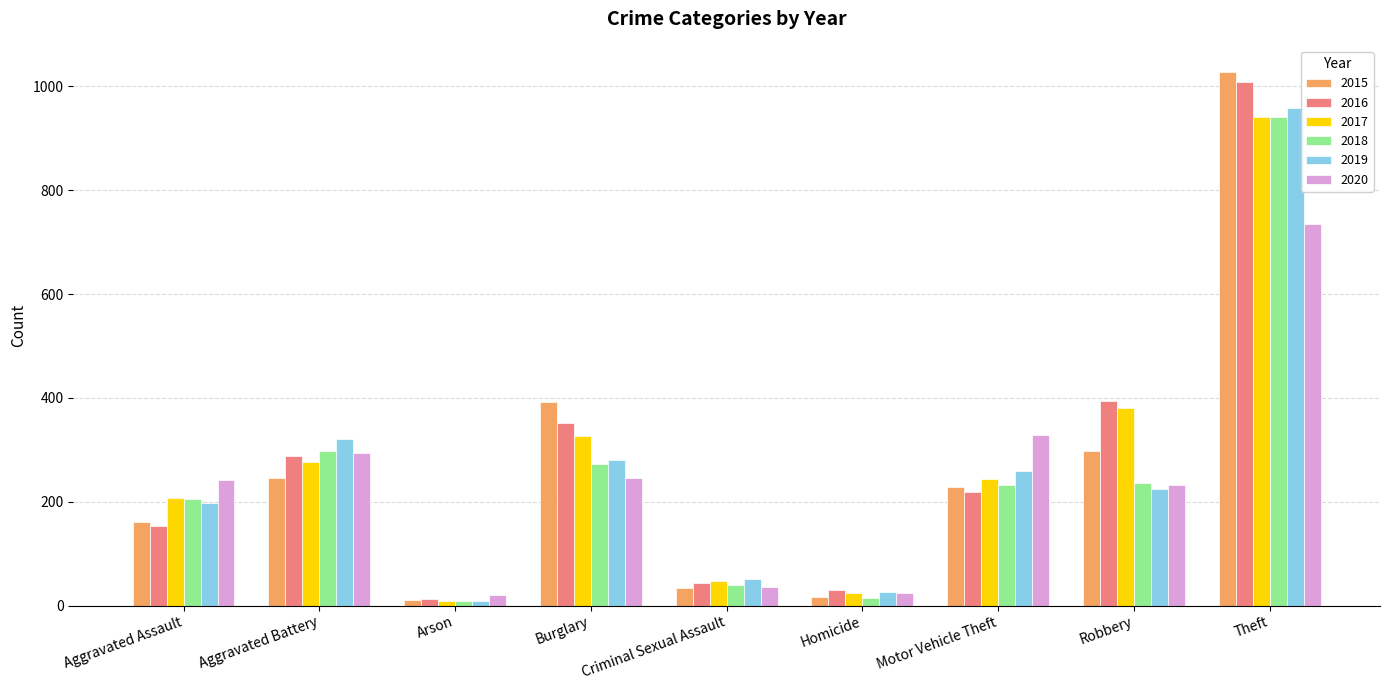

Which category has the highest value in the 2016 series?

Theft